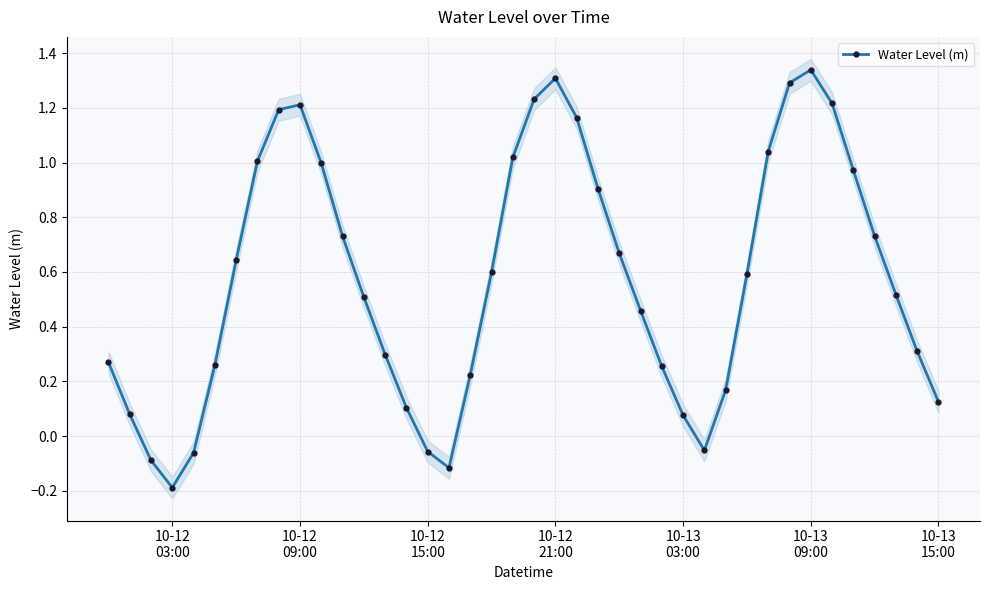

What is the average value?

0.6